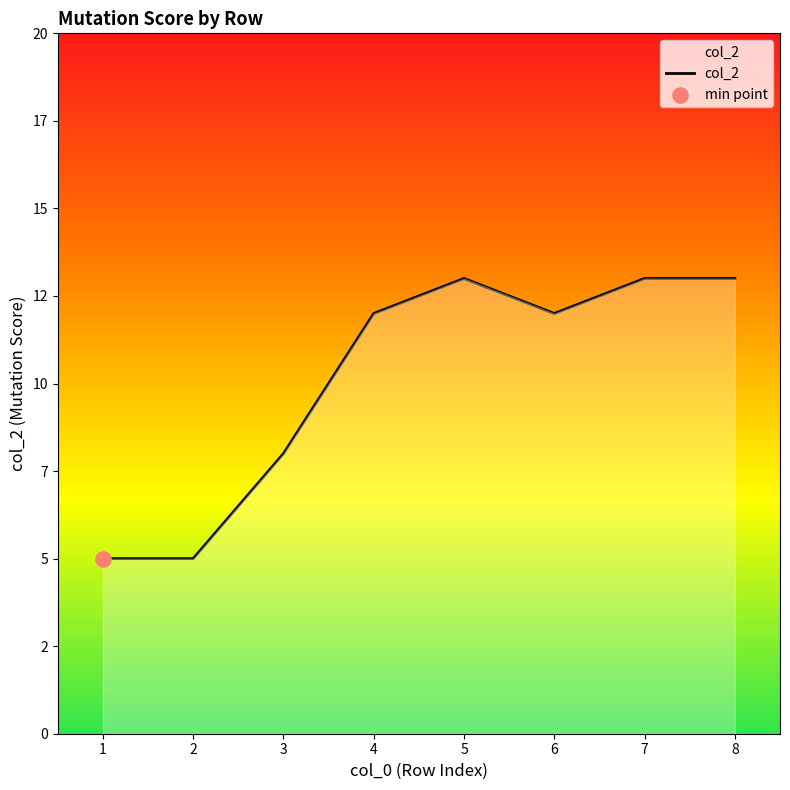

Between 3 and 6, which is larger?

6